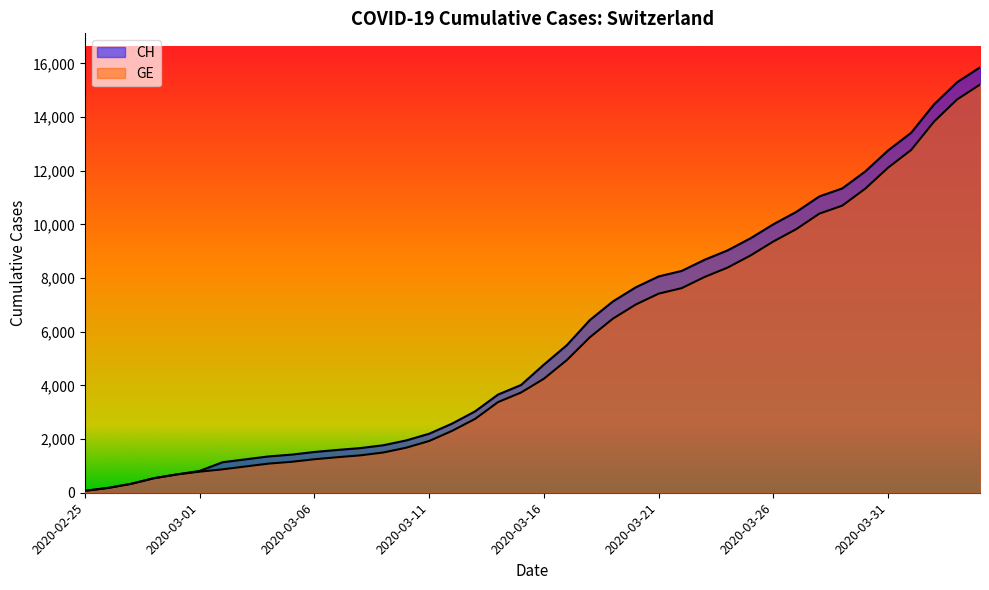

What is the difference between the second highest and second lowest values in the CH series?

15116